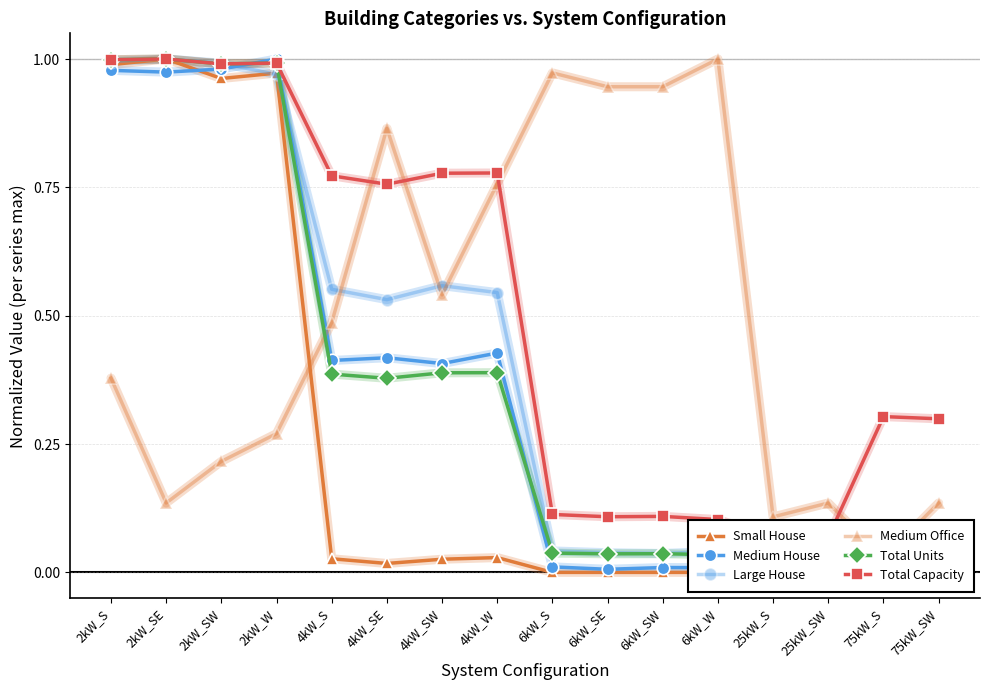

List the labels in order of Medium Office value, smallest first.

75kW_S, 25kW_S, 2kW_SE, 25kW_SW, 75kW_SW, 2kW_SW, 2kW_W, 2kW_S, 4kW_S, 4kW_SW, 4kW_W, 4kW_SE, 6kW_SE, 6kW_SW, 6kW_S, 6kW_W